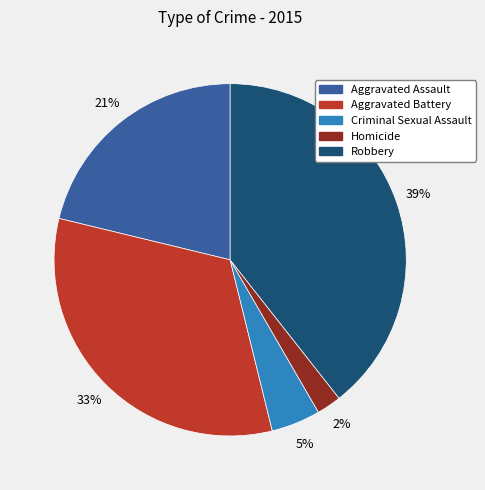

Which category has the biggest portion of the pie?

Robbery